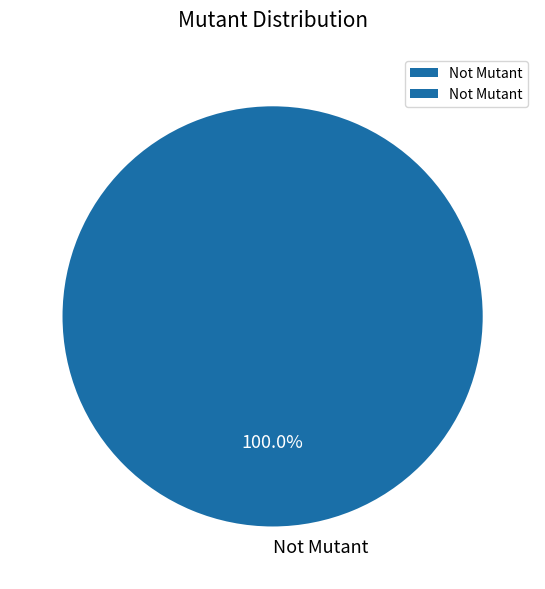

Which category accounts for the majority?

Not Mutant